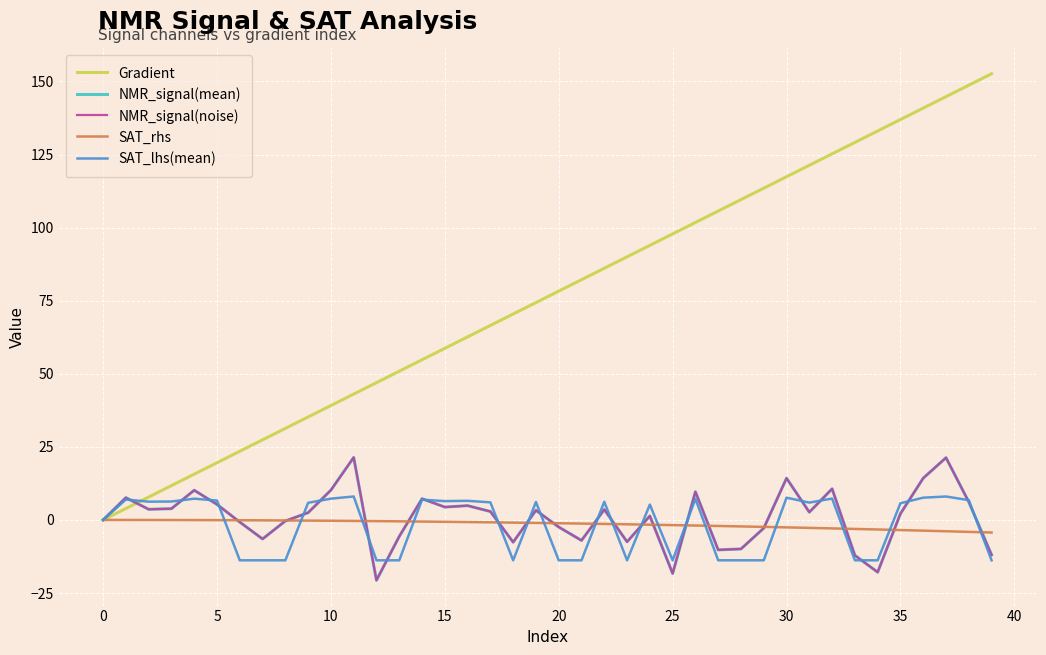

How many lines are shown in the chart?

5